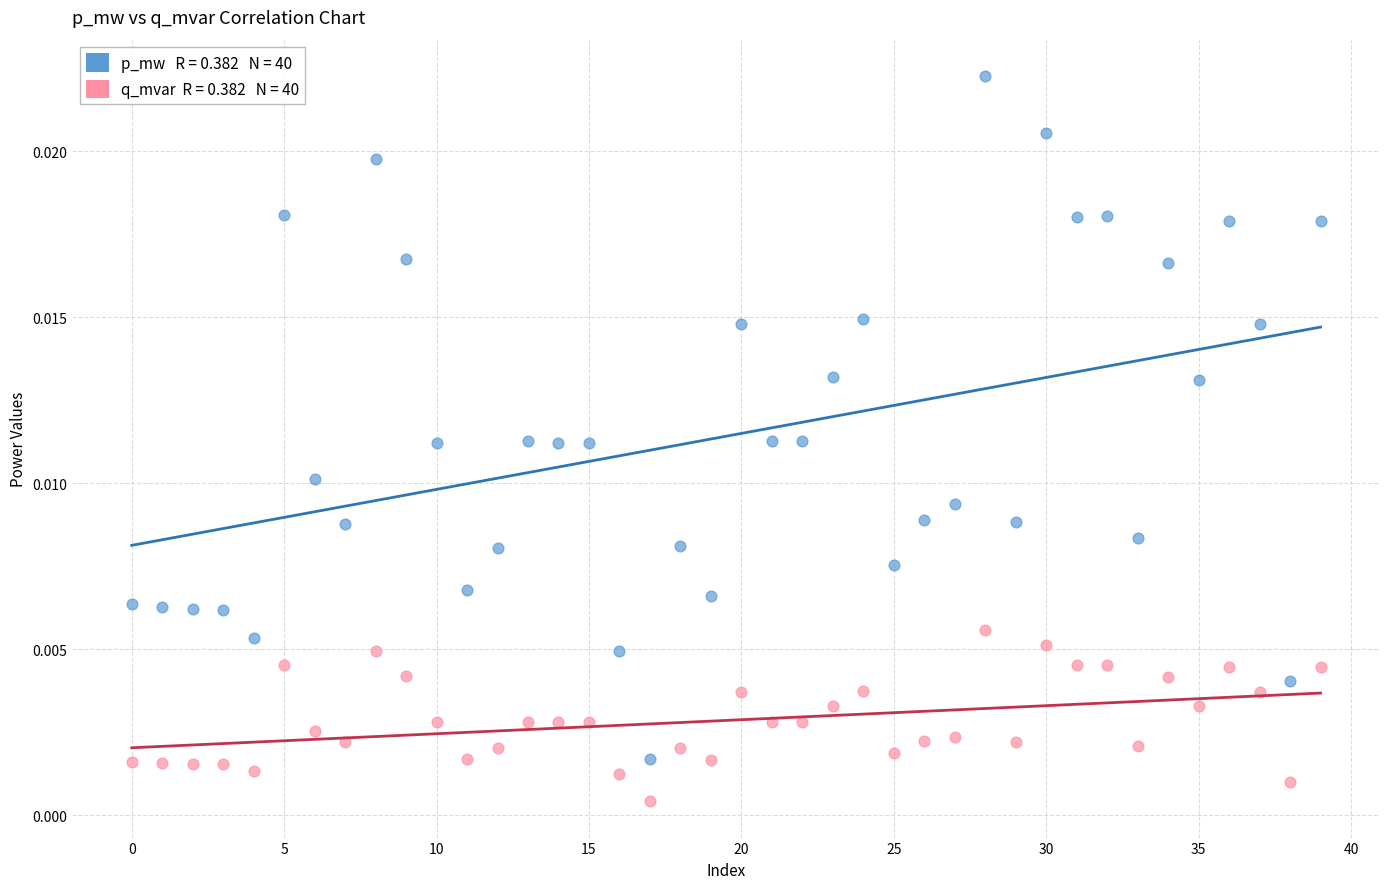

How many points are shown in the scatter plot?

80